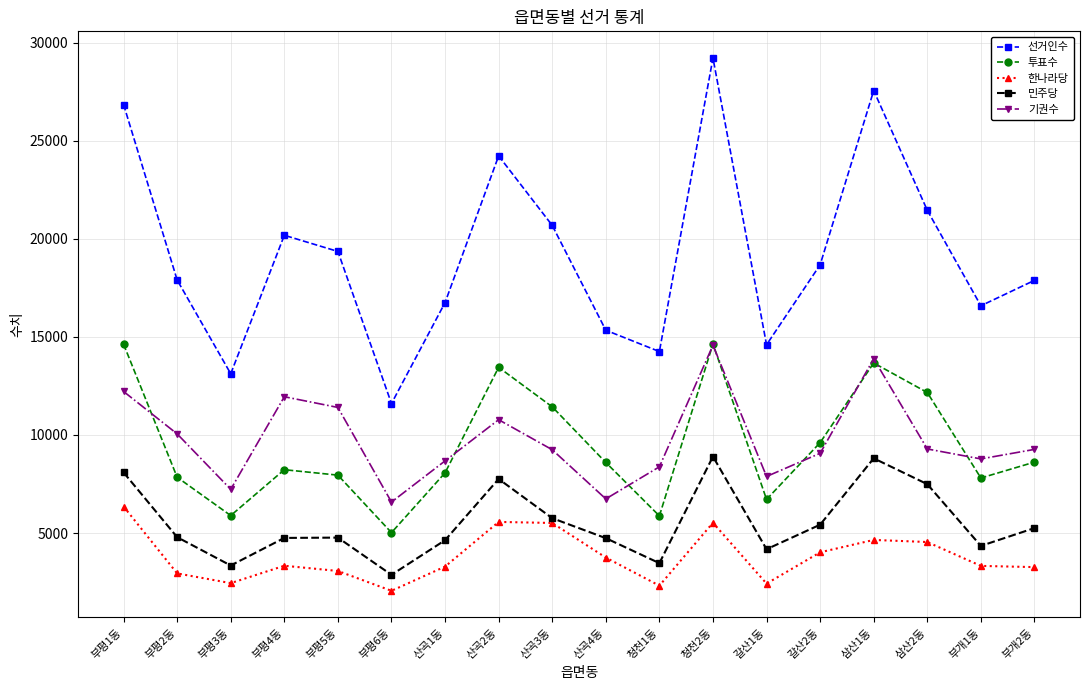

True or false: 한나라당 has a value of 5405 at 부평4동.

False